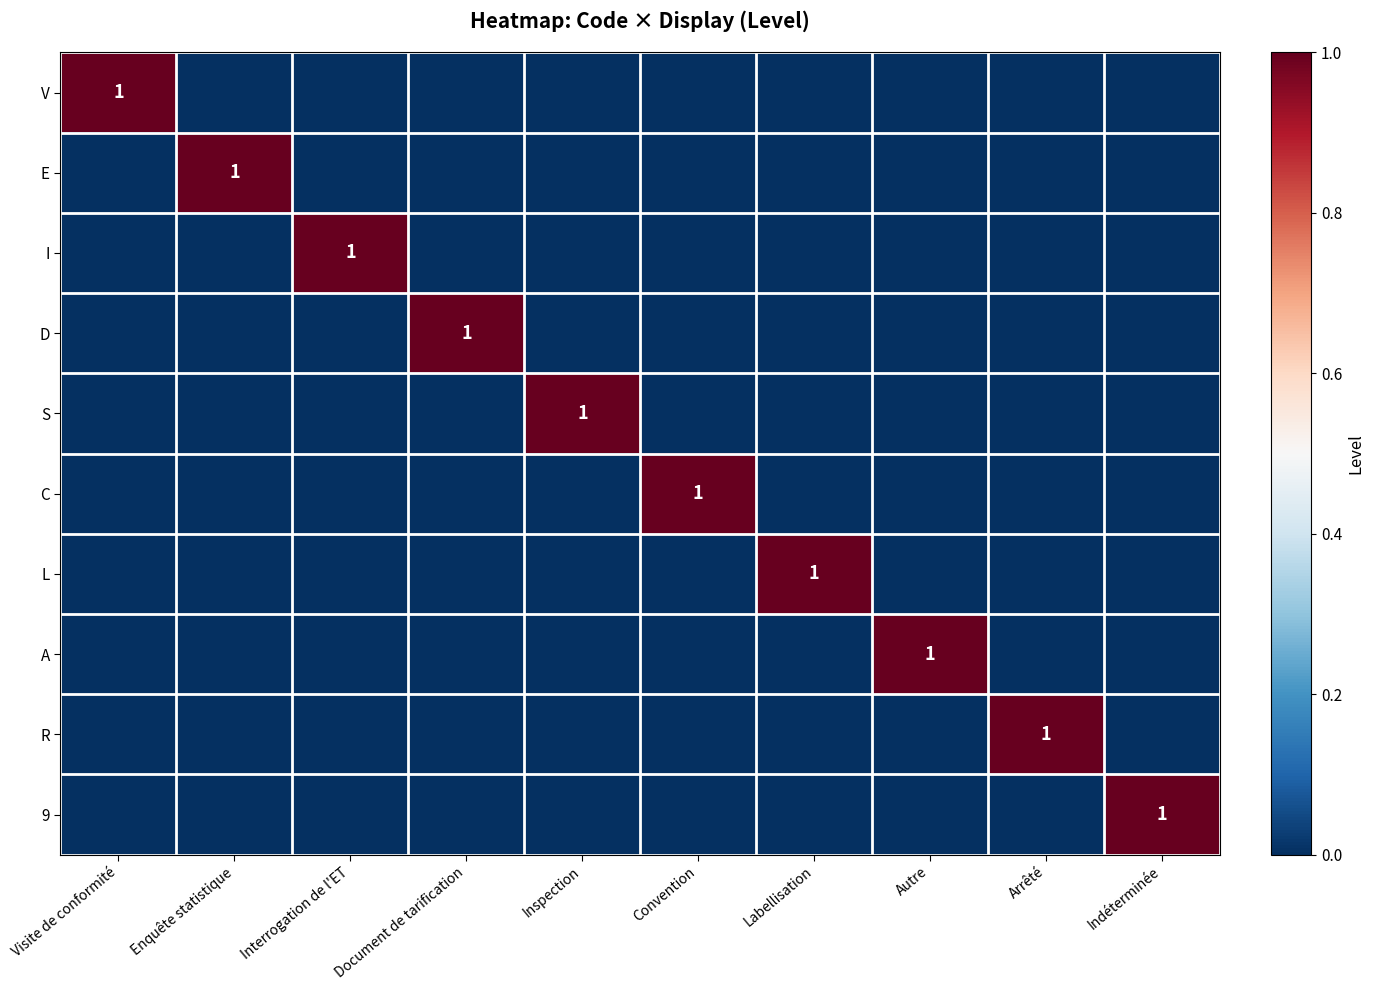

How many categories are shown in the chart?

10